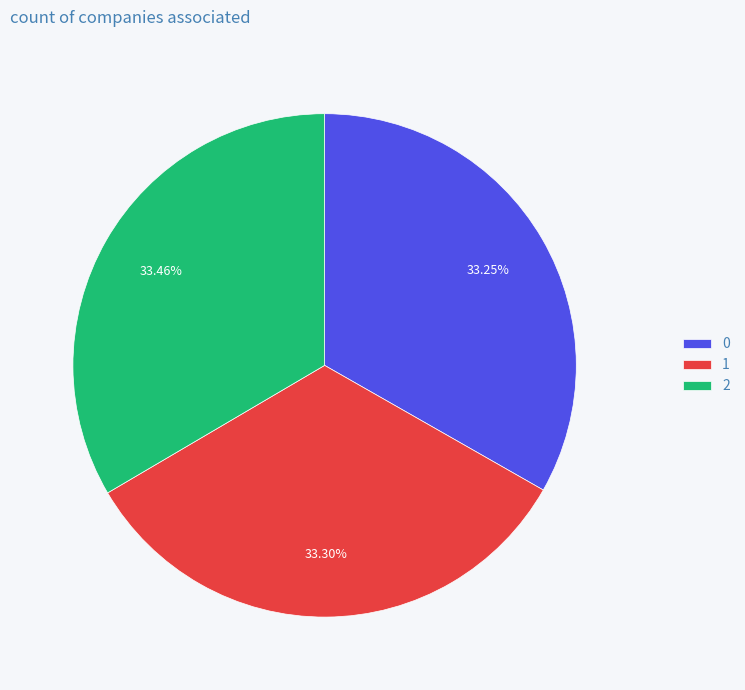

Approximately how many times larger is the value at 0 compared to 1?

1.0